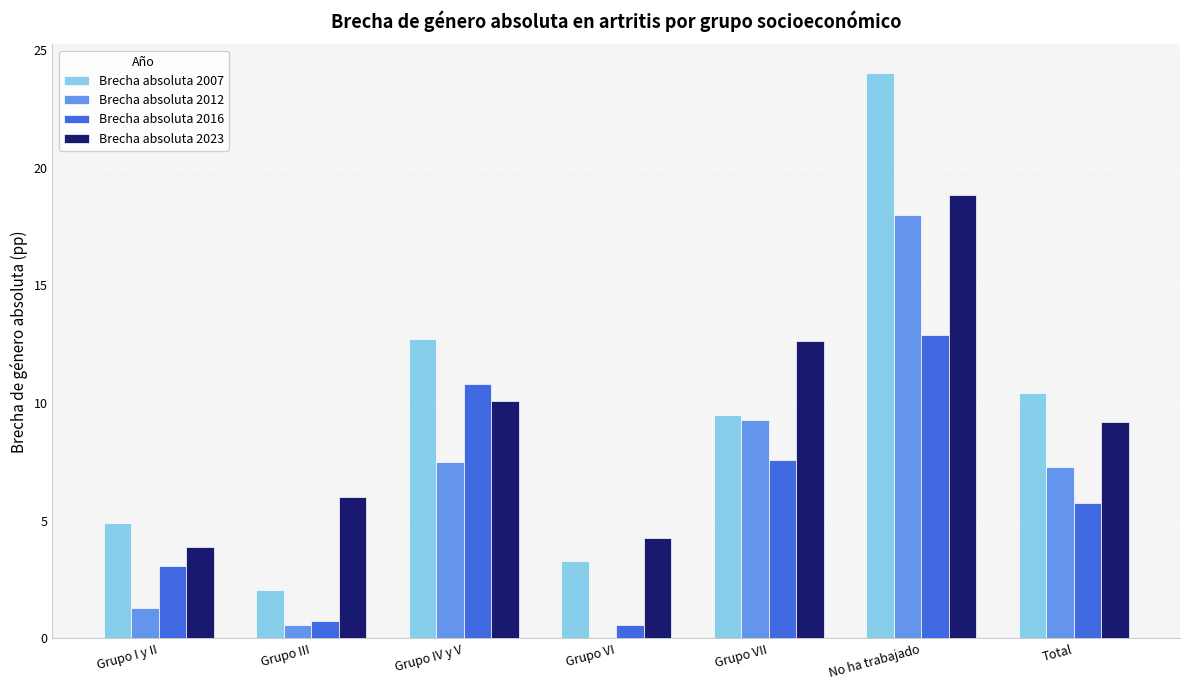

The value of Brecha absoluta 2023 at Grupo VI is 6.0. True or false?

False